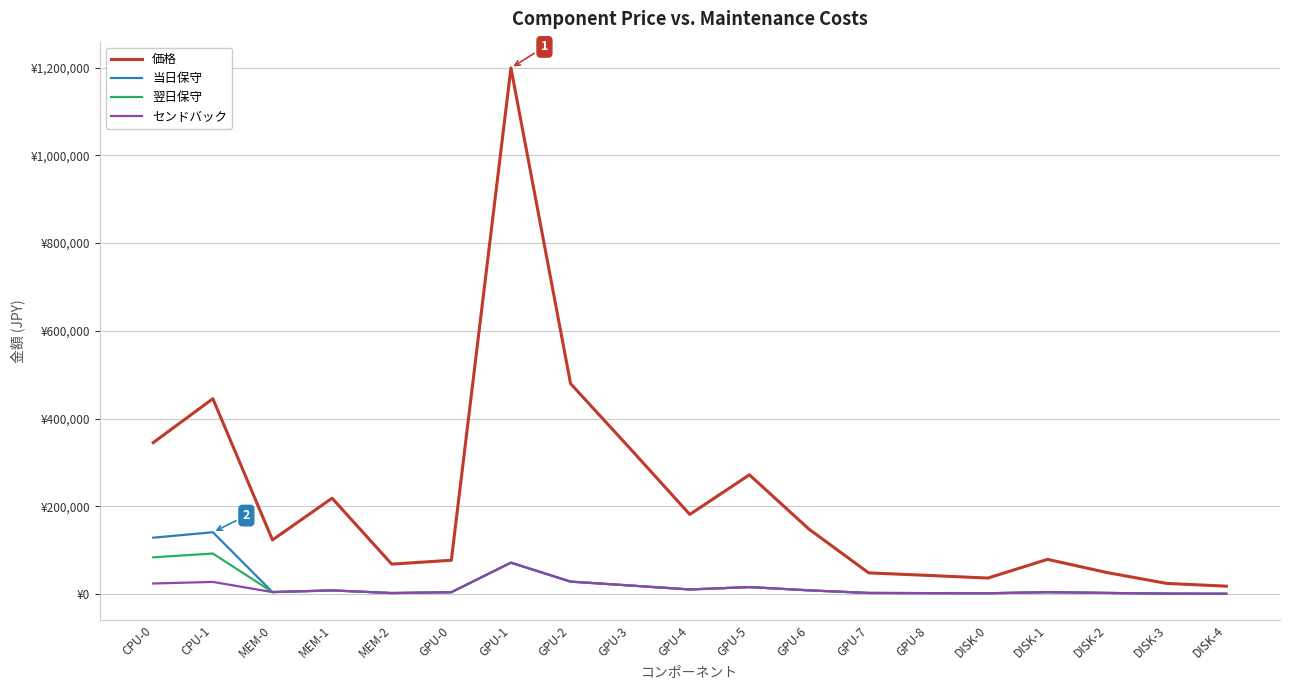

What are all the series names shown in the legend?

価格, 当日保守, 翌日保守, センドバック